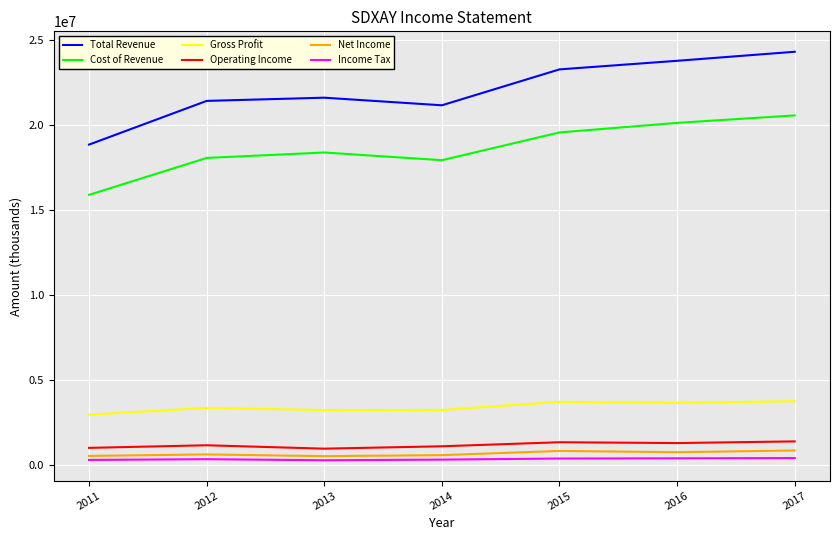

What is the total value across all series at 2015?

49048800